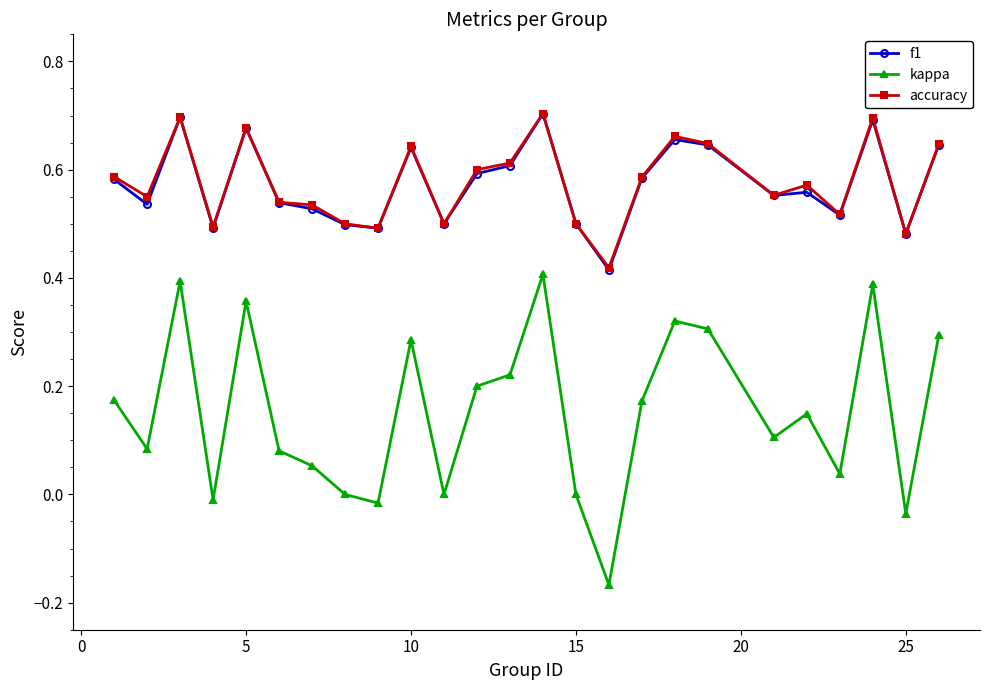

Which series has the largest range (max minus min)?

kappa